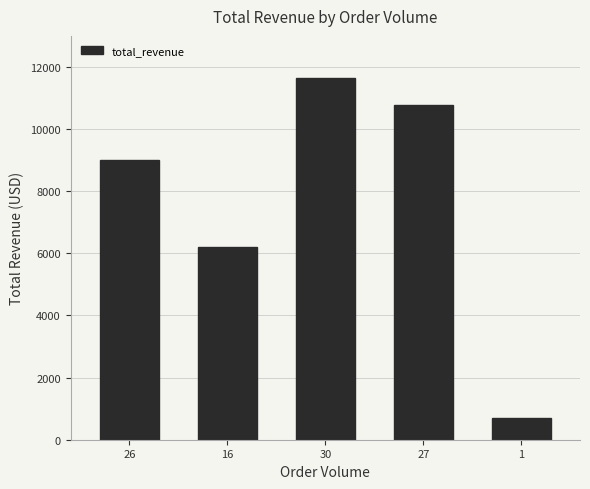

The value at 16 is 6218.8. True or false?

True